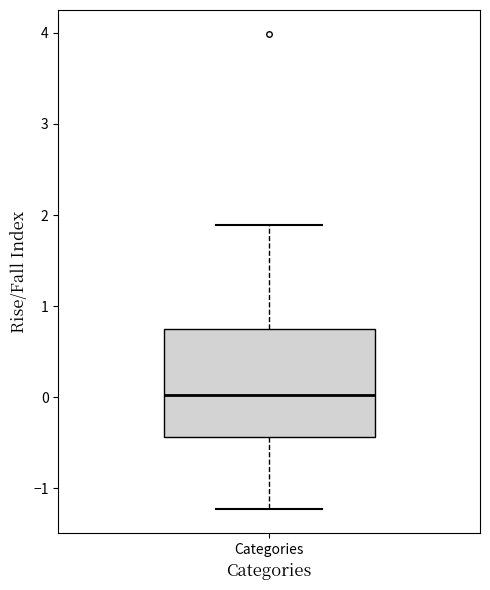

Read this box plot against the y-axis: the position of the median line, the range covered by the box, and the ends of both whiskers. The values are not printed on the chart, so give them approximately, as read against the axis.

median 0.0, box -0.4 to 0.7, whiskers -1.2 to 1.9